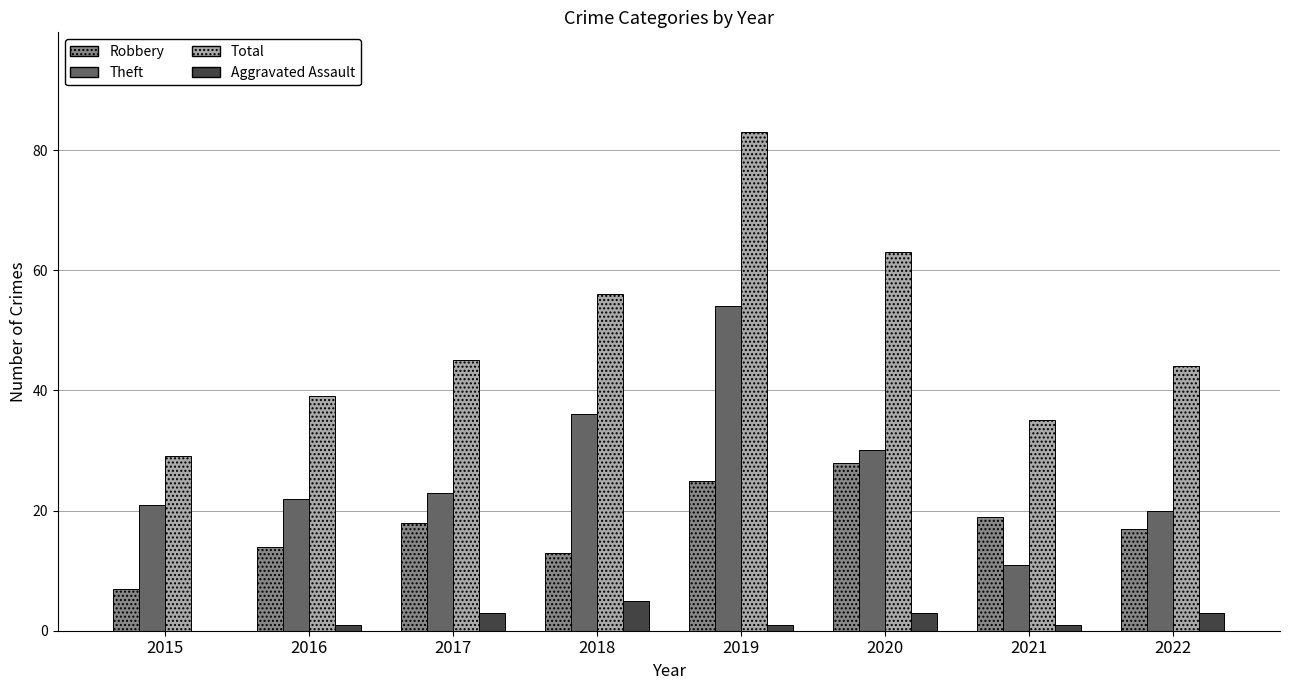

True or false: Total has a value of 63 at 2020.

True